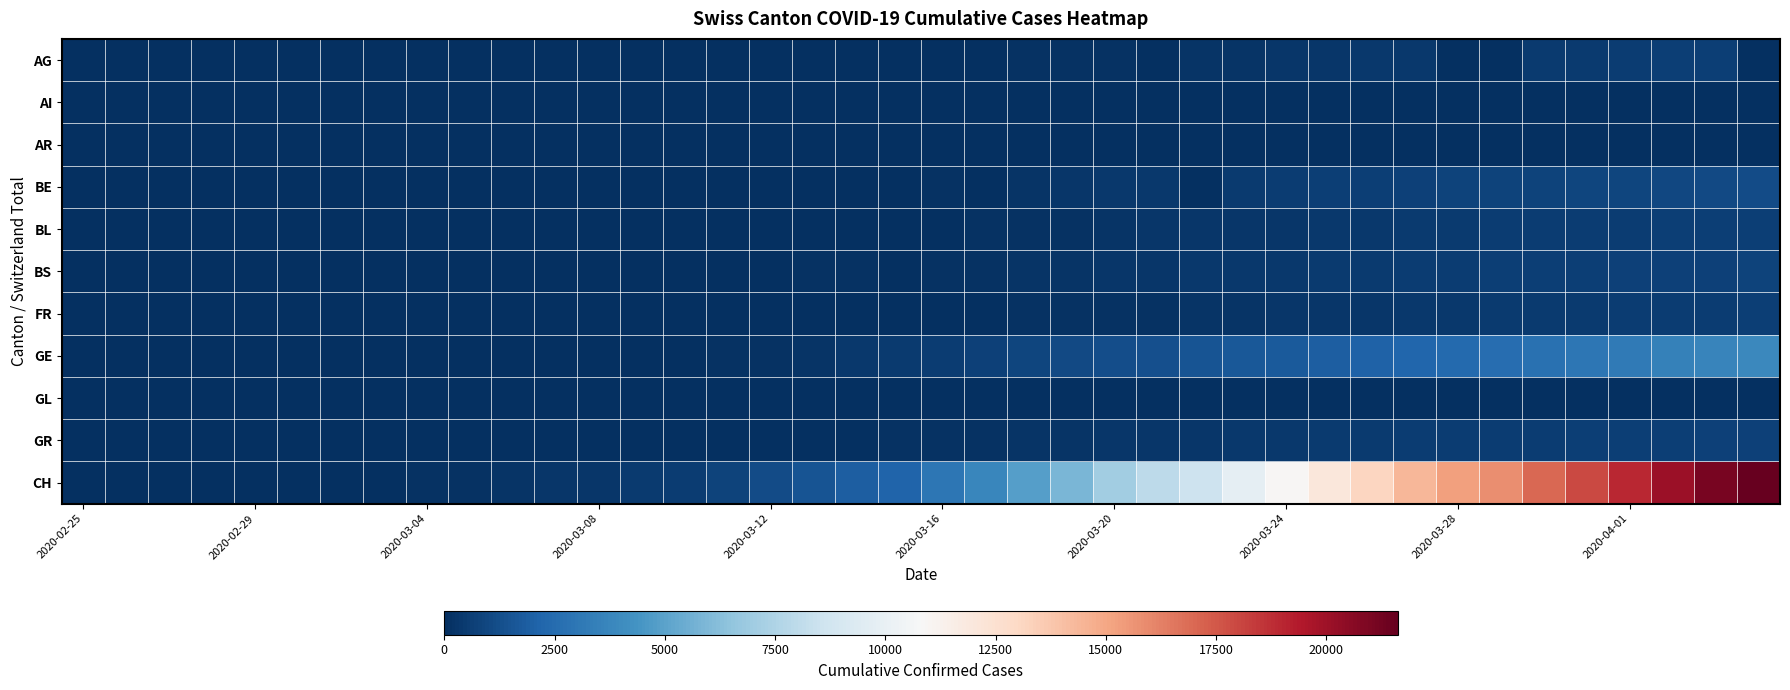

At how many categories does at least one series exceed 5260?

17